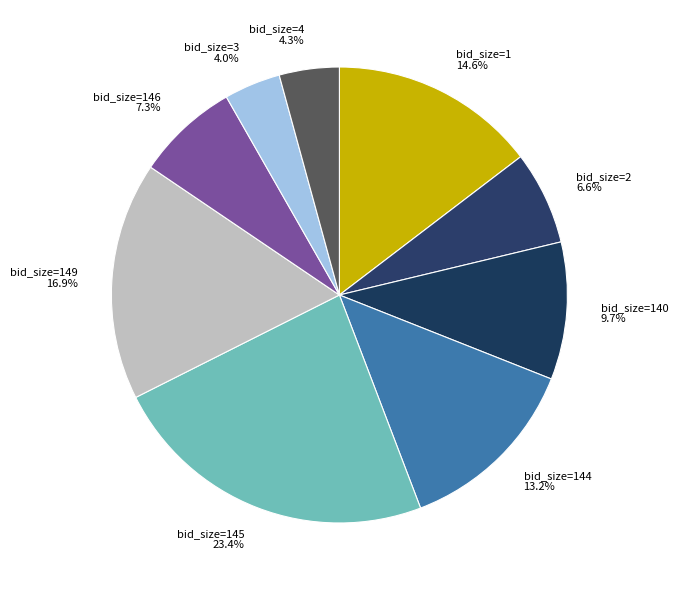

What portion of the pie excludes bid_size=1 14.6%?

85.4%